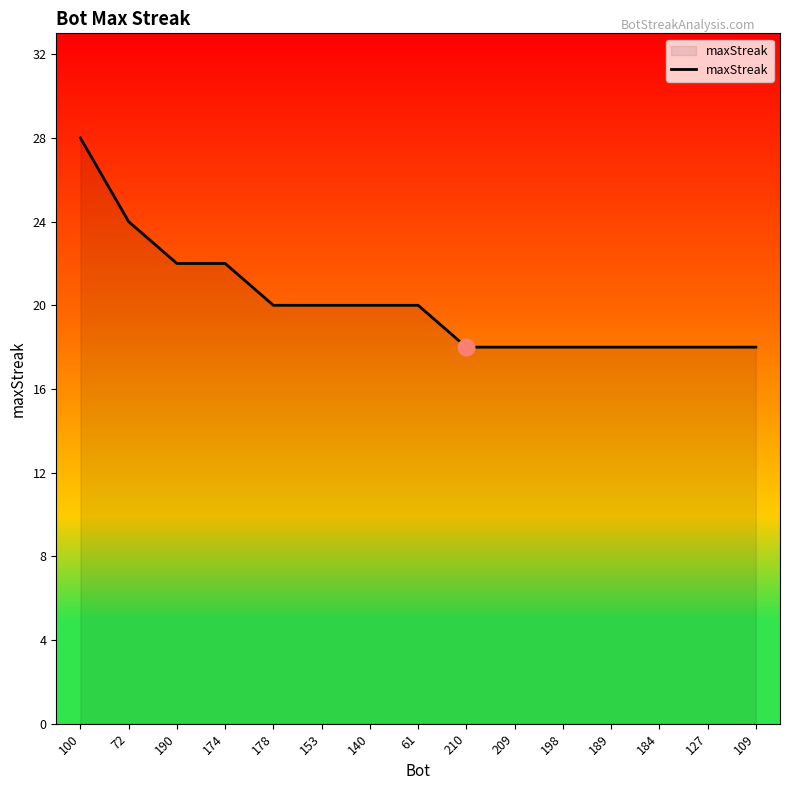

Is it true that the value at 190 is 22?

True